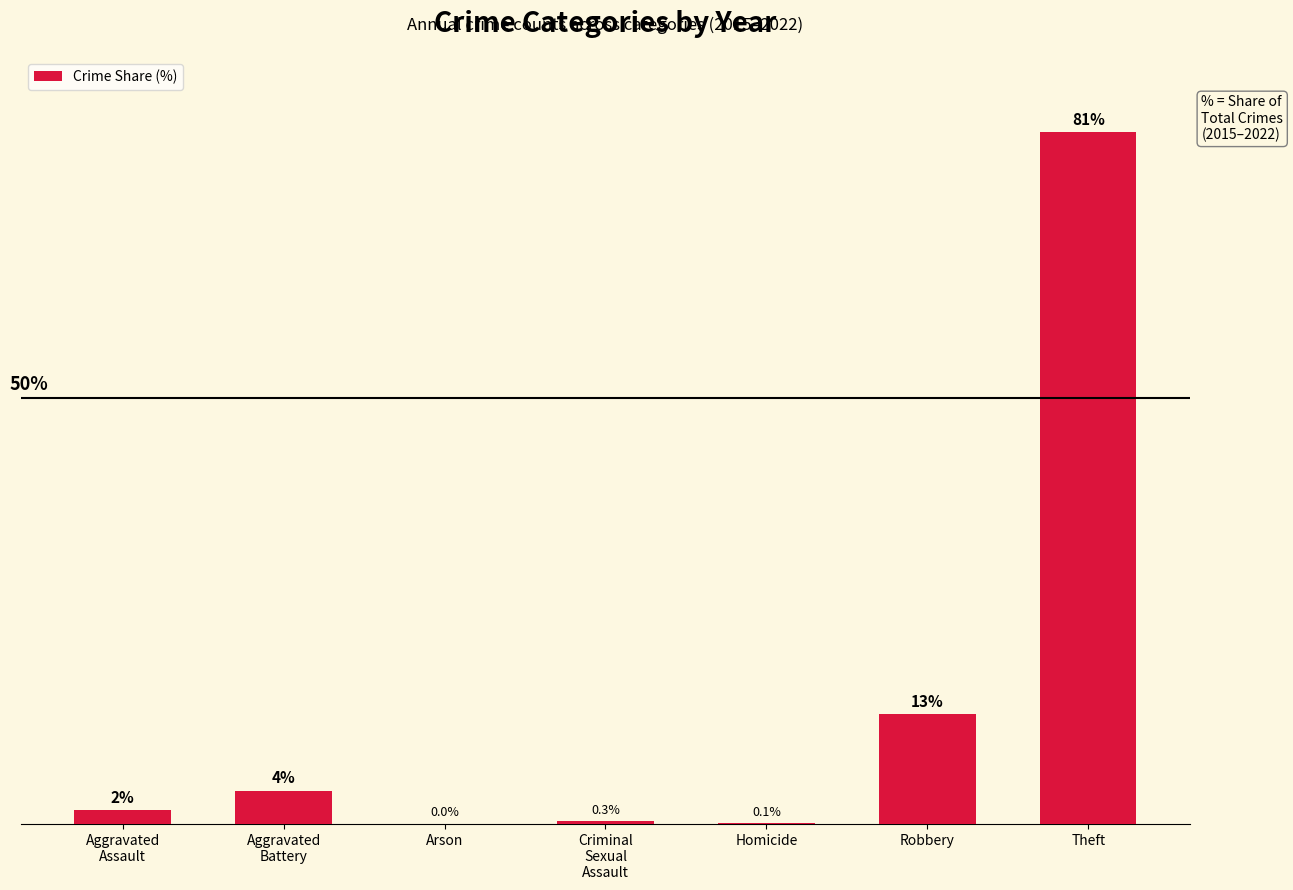

Where is the data nearest to the value 40?

Robbery